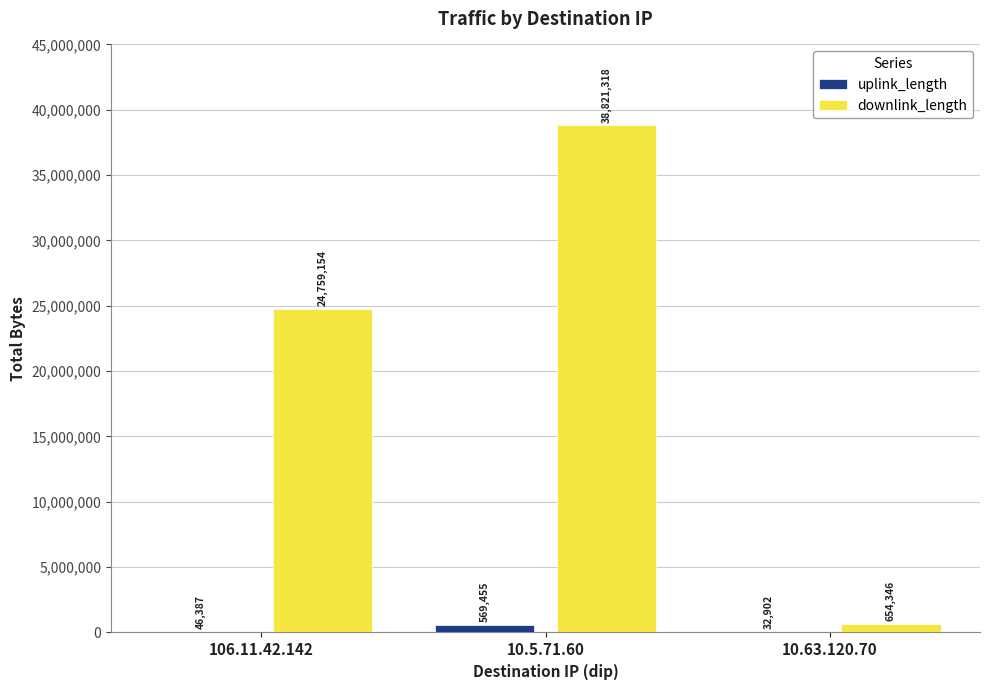

Is it true that downlink_length equals 66248345 at 10.5.71.60?

False